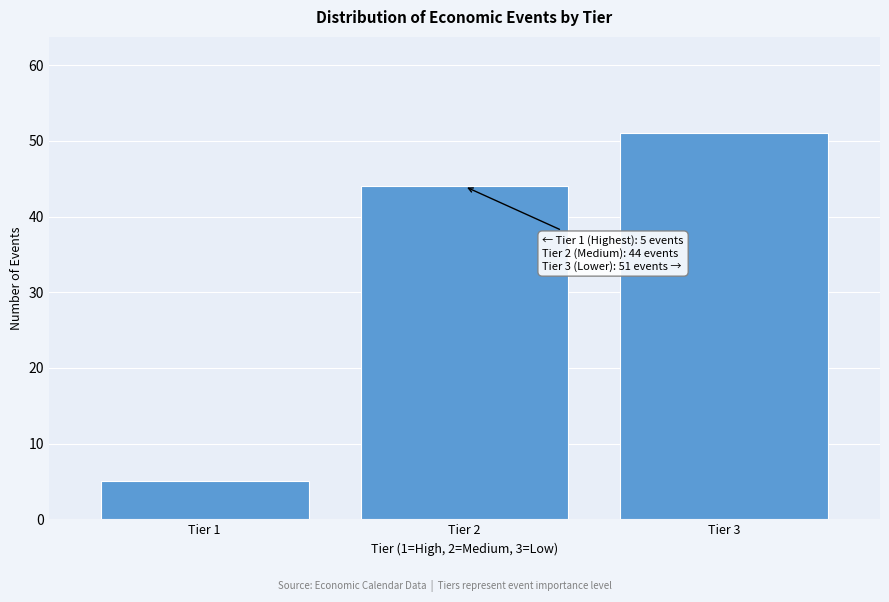

Reading right to left, transcribe all the data shown in this chart.

51	44	5